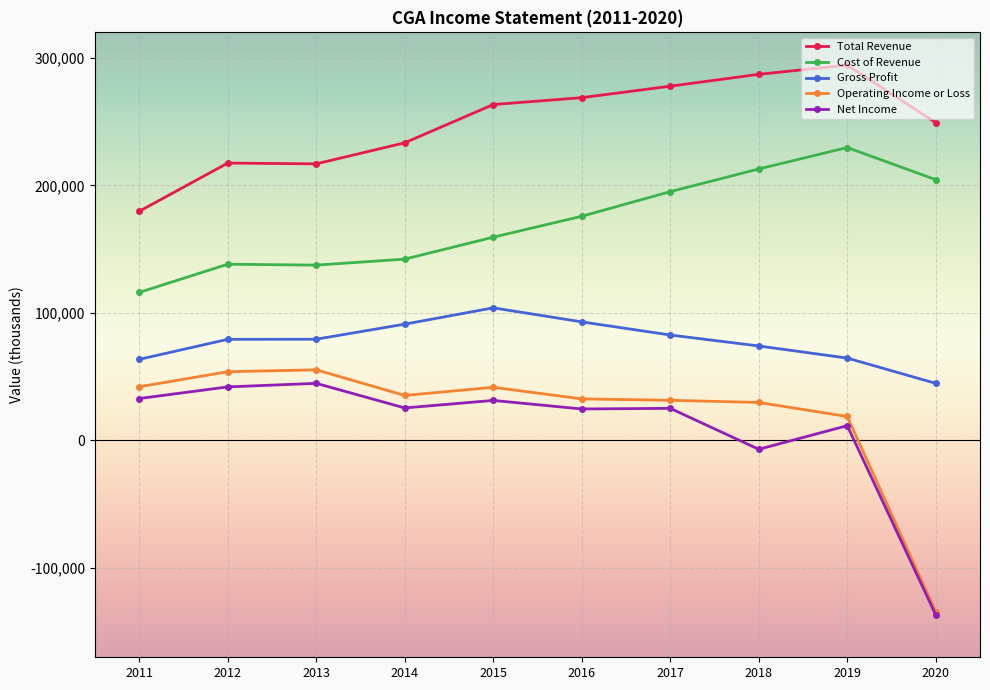

At which category does the chart reach its peak across all series?

2019